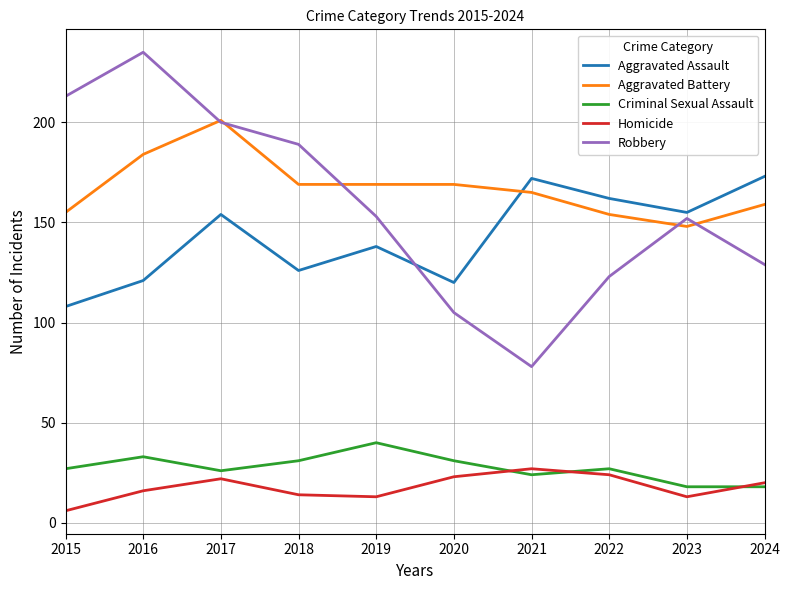

Which series has the largest range (max minus min)?

Robbery